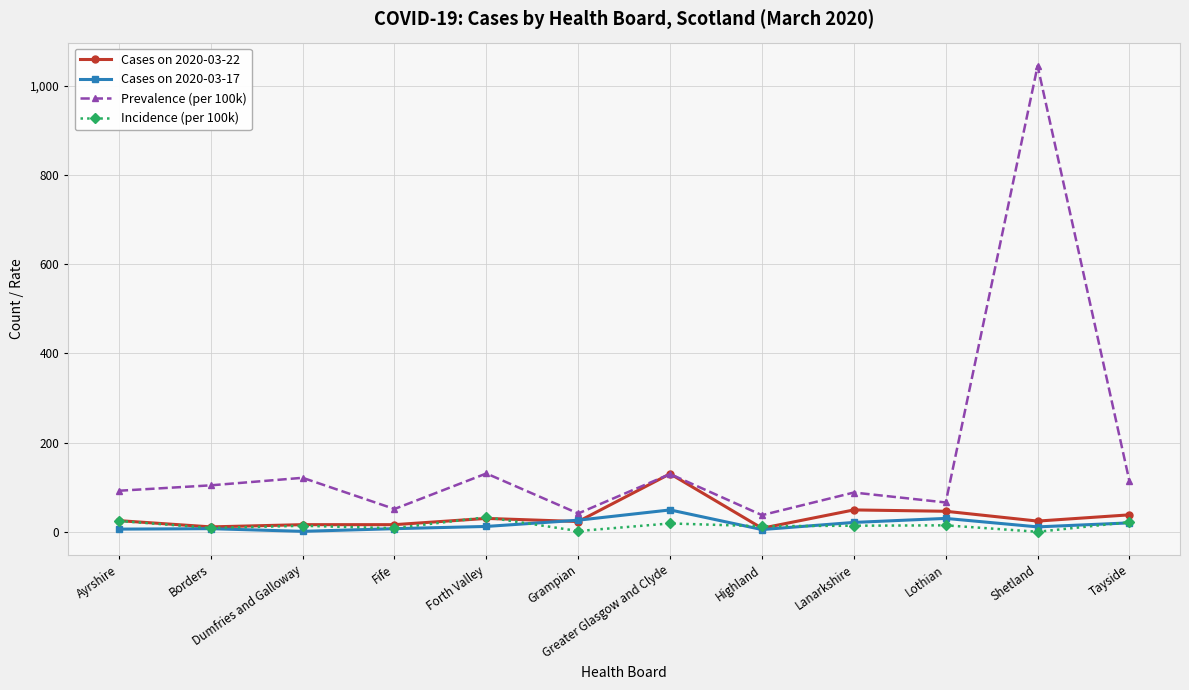

At which category is the sum across all series the highest?

Shetland